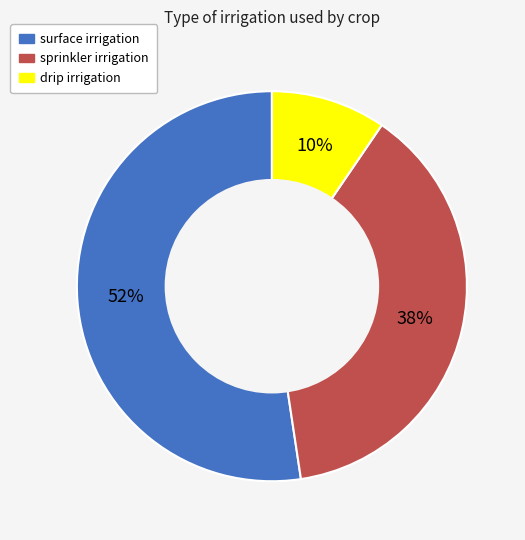

To the nearest percent, what percentage of the pie is sprinkler?

38%